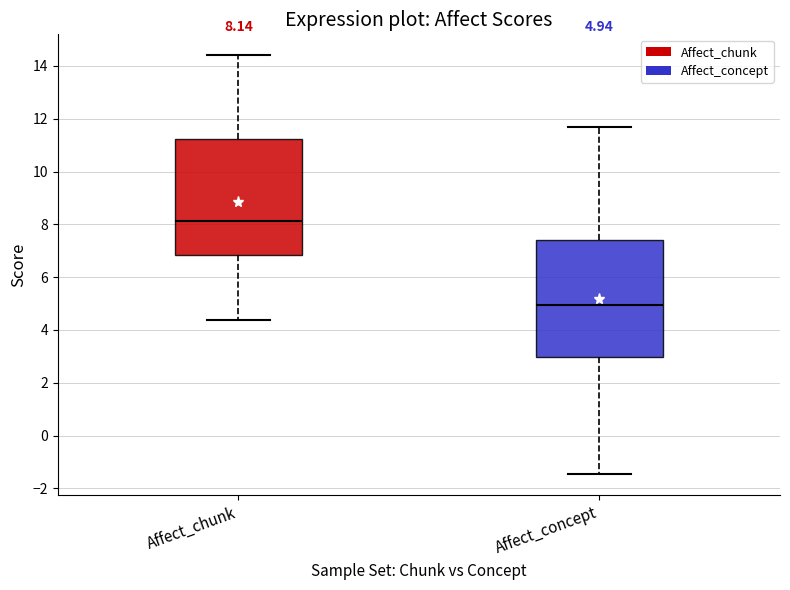

Which box's median line is the highest?

Affect_chunk